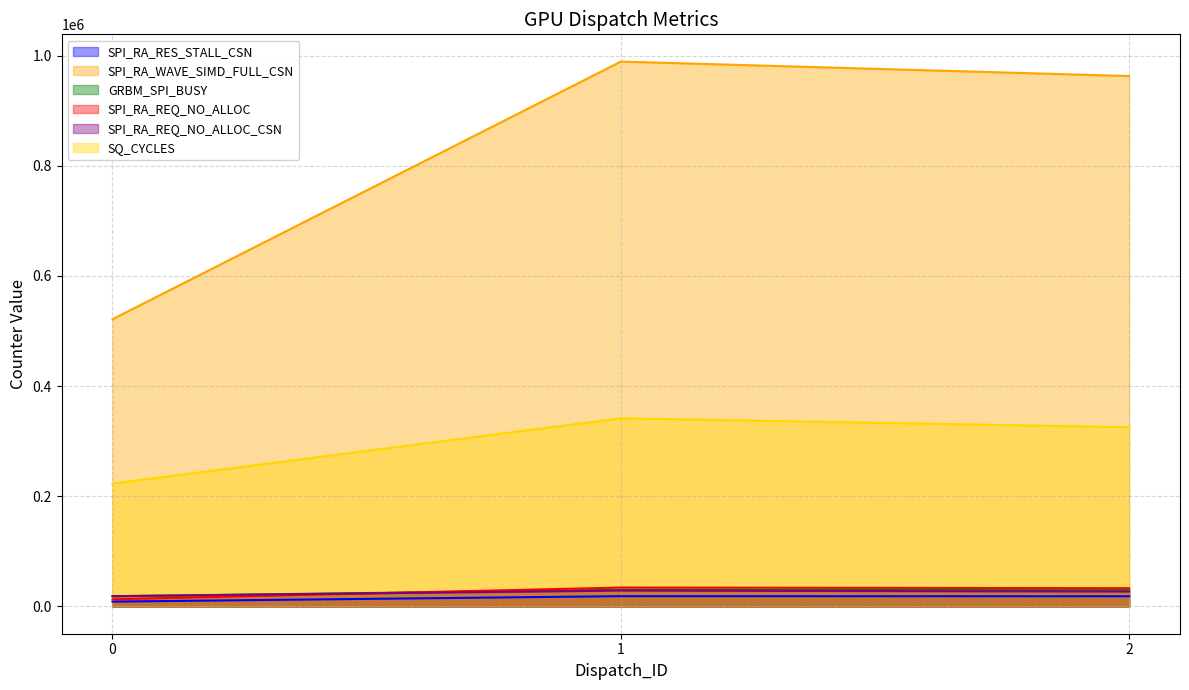

At which category is the sum across all series the highest?

1